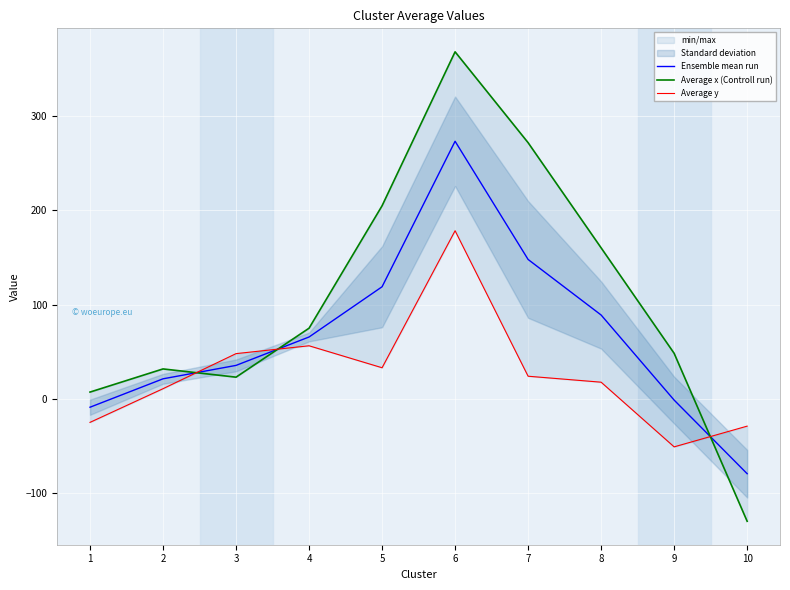

How many lines are shown in the chart?

3